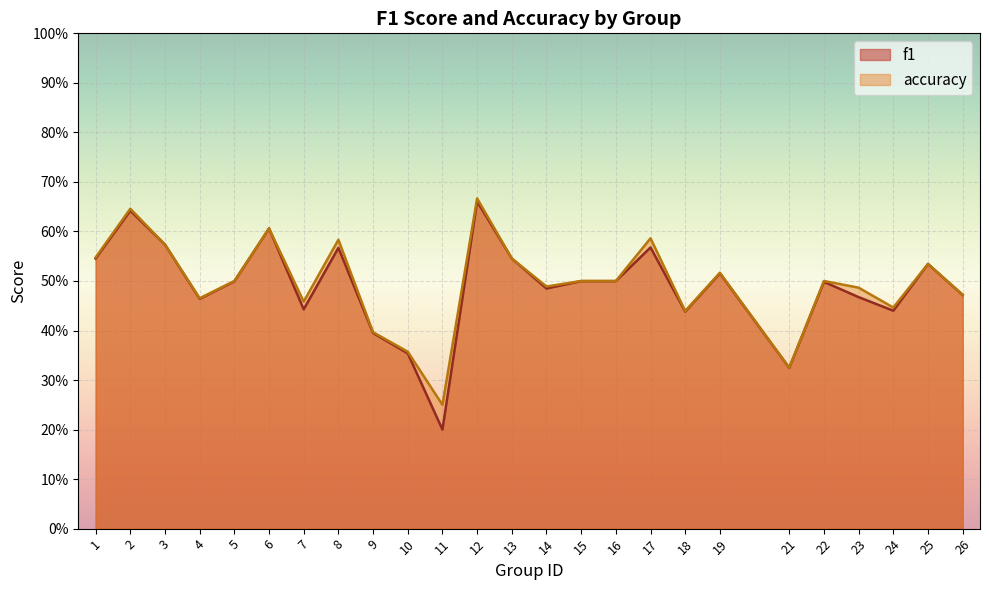

At which label is f1 closest to 0?

11